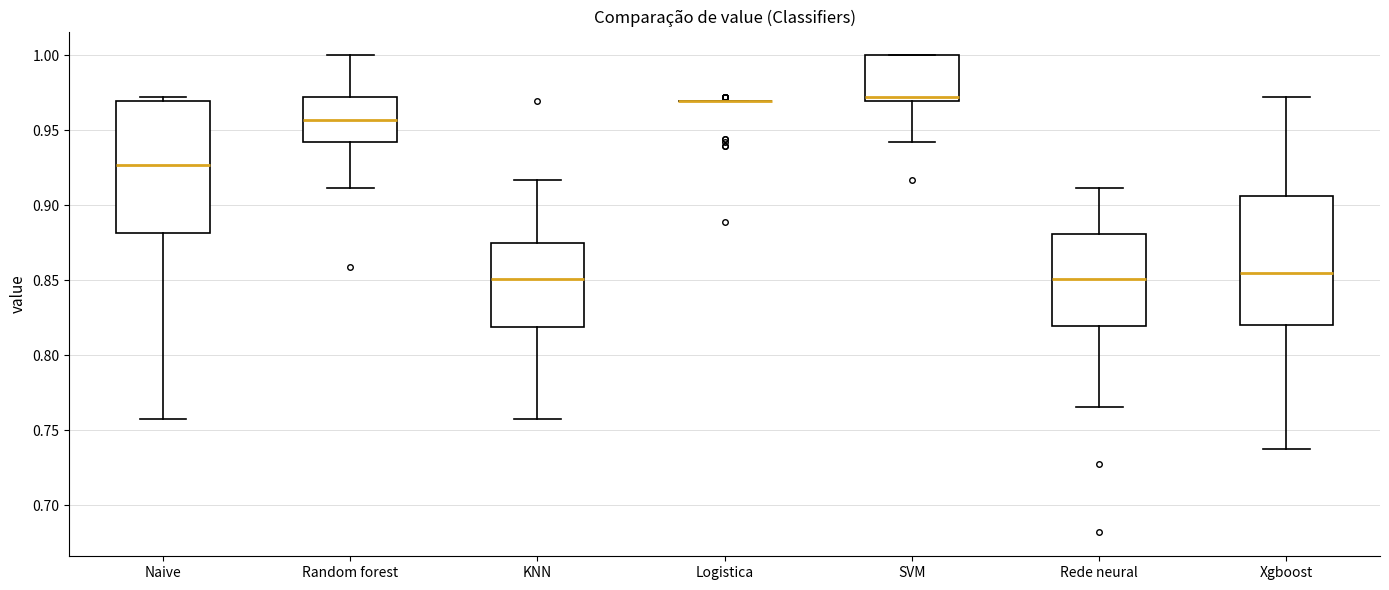

Reading left to right, transcribe this box plot: for each box, give where its median line is, the range the box spans, and where its two whiskers end, as read against the y-axis. The values are not printed on the chart, so give them approximately, as read against the axis.

Naive: median 0.925, box 0.880 to 0.970, whiskers 0.760 to 0.970 (just above the box's upper edge)
Random forest: median 0.955, box 0.940 to 0.970, whiskers 0.910 to 1.000
KNN: median 0.850, box 0.820 to 0.875, whiskers 0.760 to 0.915
Logistica: box collapsed to a line at 0.970, whiskers 0.970 to 0.970
SVM: median 0.970 (just above the box's lower edge), box 0.970 to 1.000, whiskers 0.940 to 1.000
Rede neural: median 0.850, box 0.820 to 0.880, whiskers 0.765 to 0.910
Xgboost: median 0.855, box 0.820 to 0.905, whiskers 0.735 to 0.970